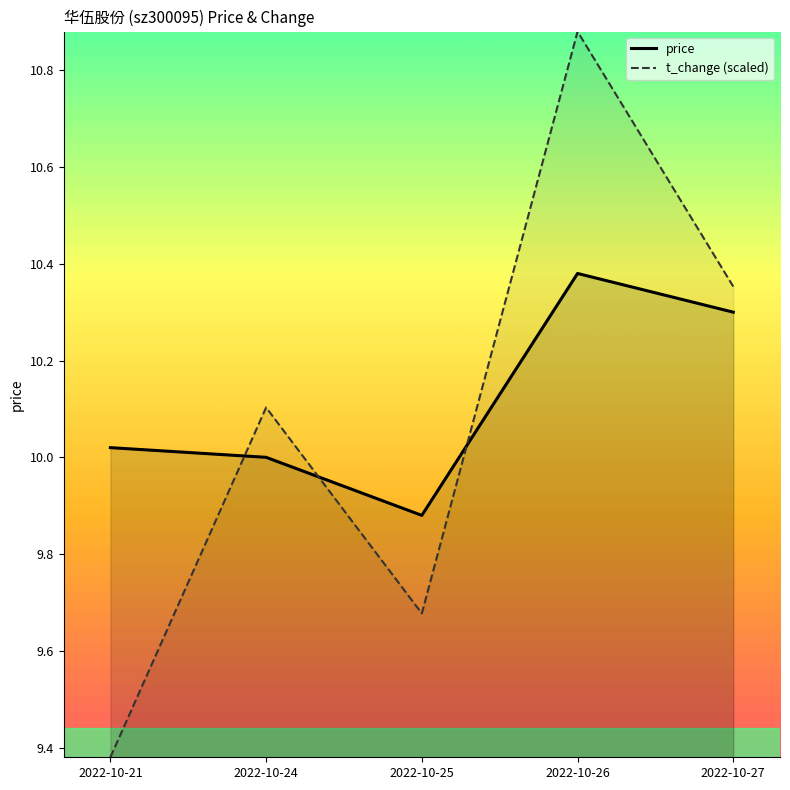

How many values in the t_change (scaled) series are below 10?

2